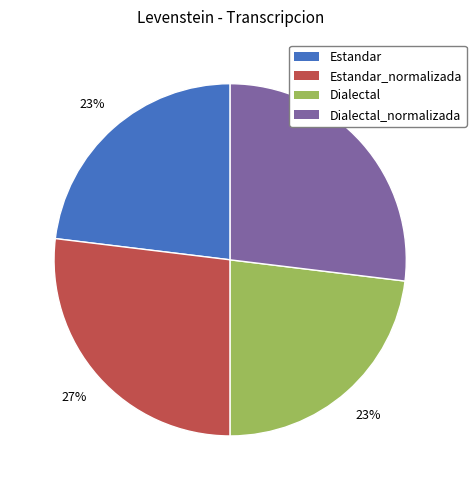

The Dialectal_normalizada slice represents 15% of the pie. True or false?

False